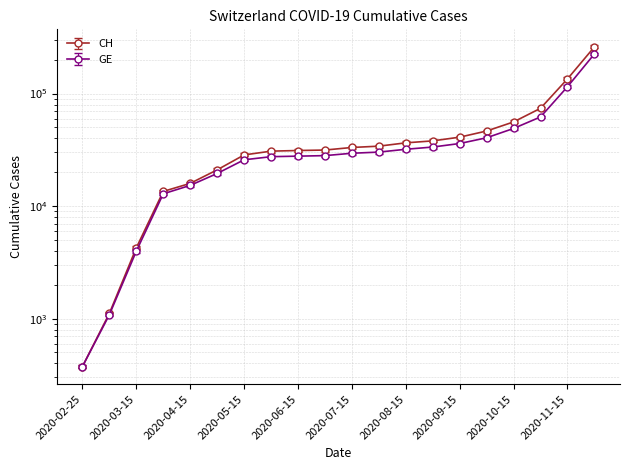

Which category has the lowest value across all series?

2020-02-25